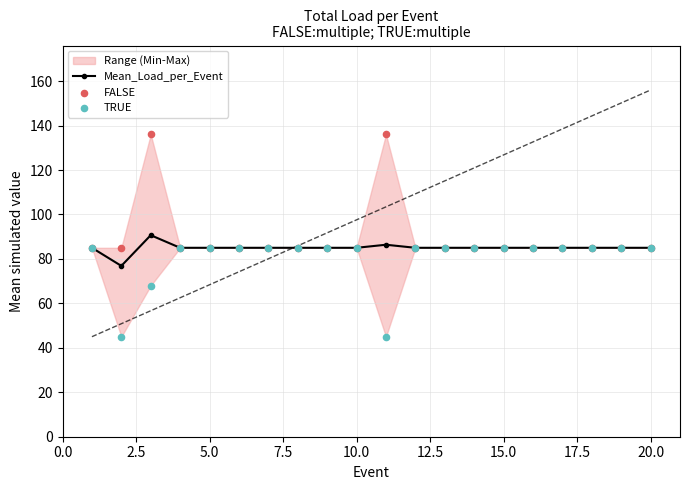

What is the maximum value for Mean_Load_per_Event?

90.7